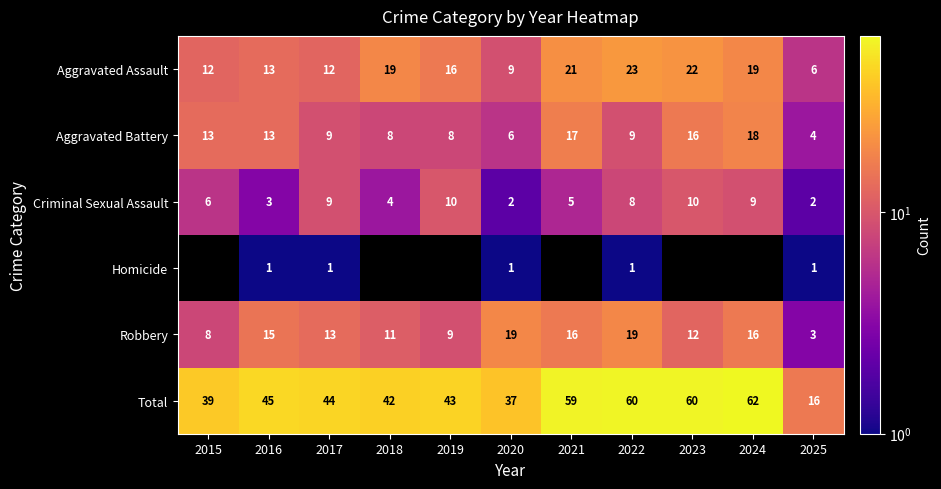

At 2025, list the series in order from smallest to largest.

Homicide, Criminal Sexual Assault, Robbery, Aggravated Battery, Aggravated Assault, Total